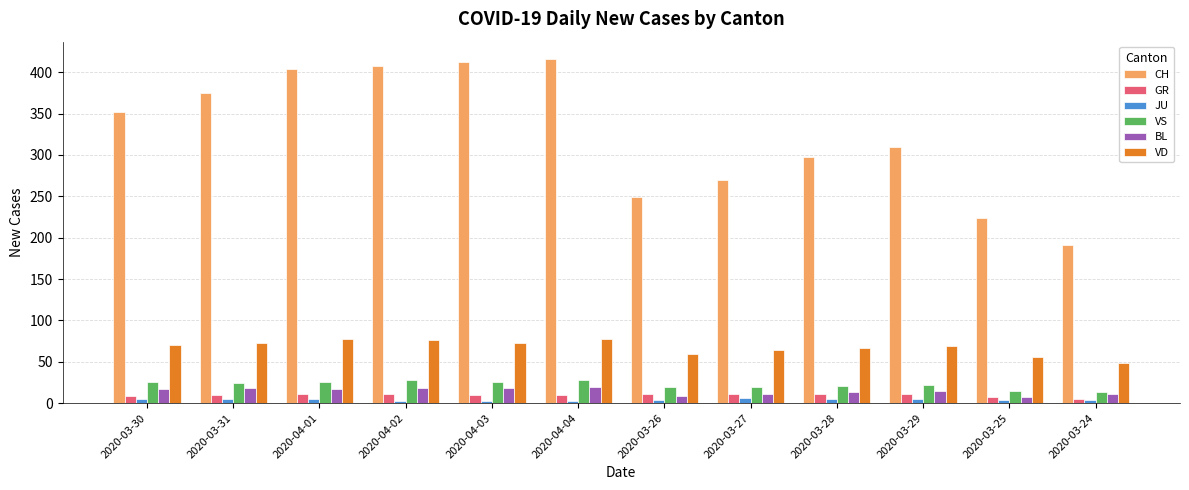

Which series changed the most between 2020-03-30 and 2020-04-01?

CH